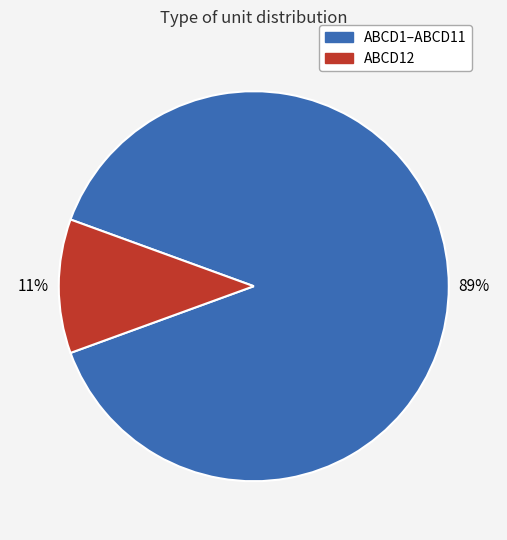

Does any single category account for the majority?

Yes